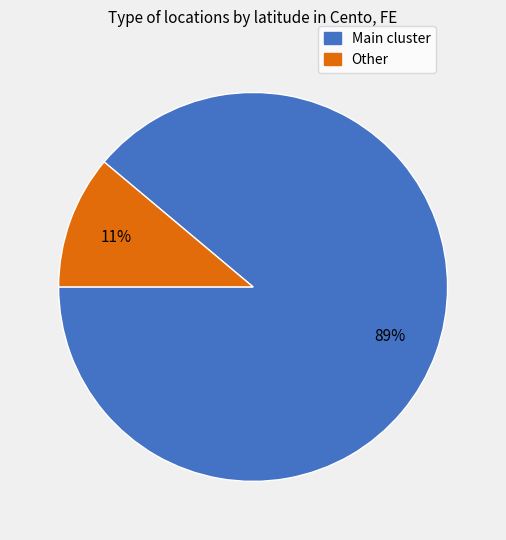

Is there any slice that represents more than half of the pie?

Yes